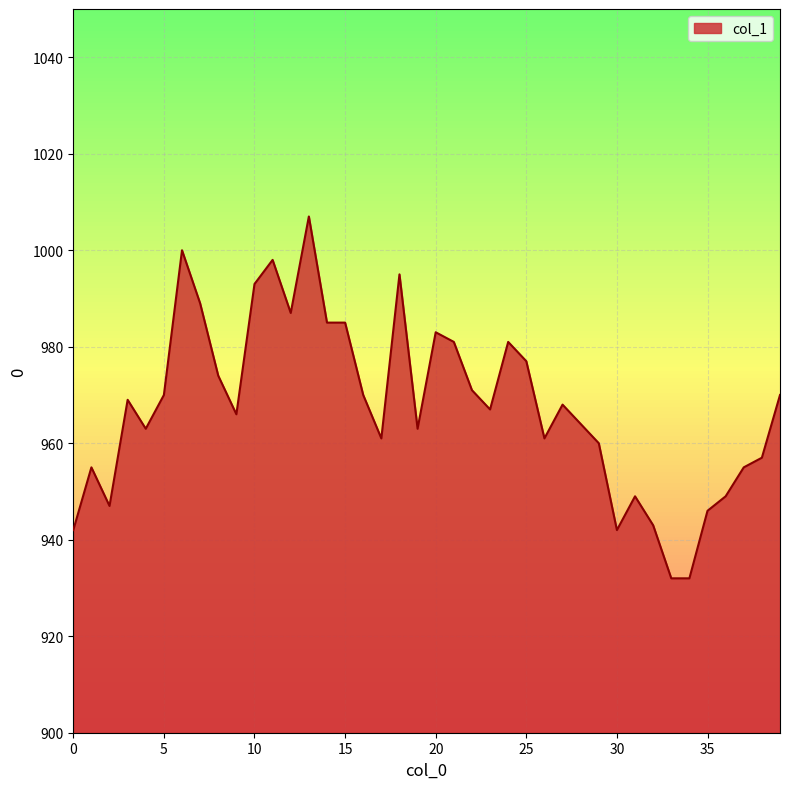

What is the greatest value displayed?

1007